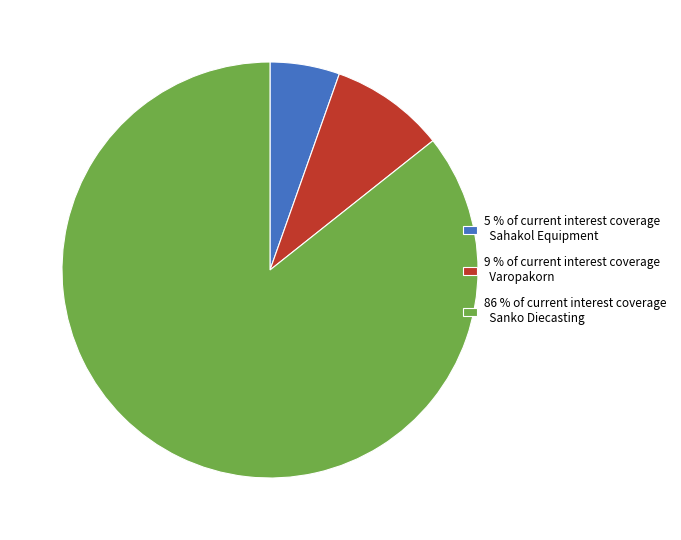

How many slices are in this pie chart?

3